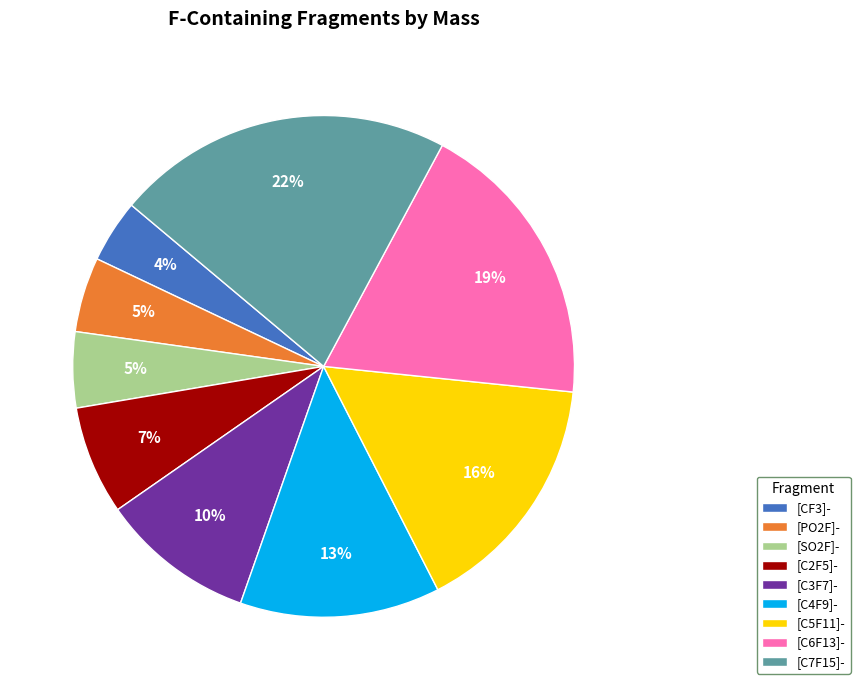

How many slices are in this pie chart?

9